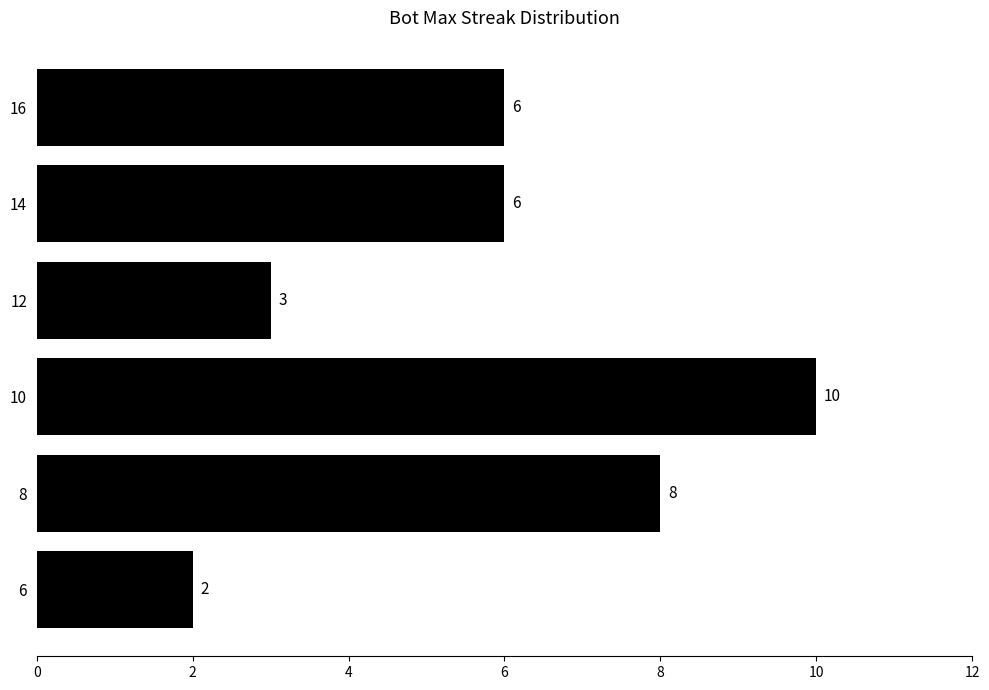

Which category has the lowest value across all series?

6